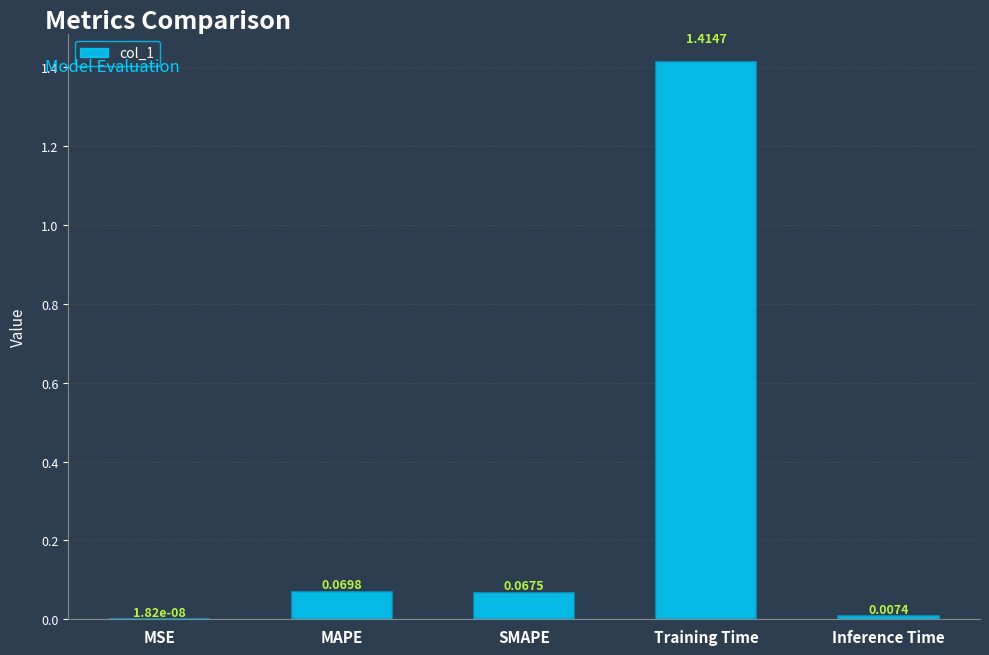

How many categories are shown in the chart?

5